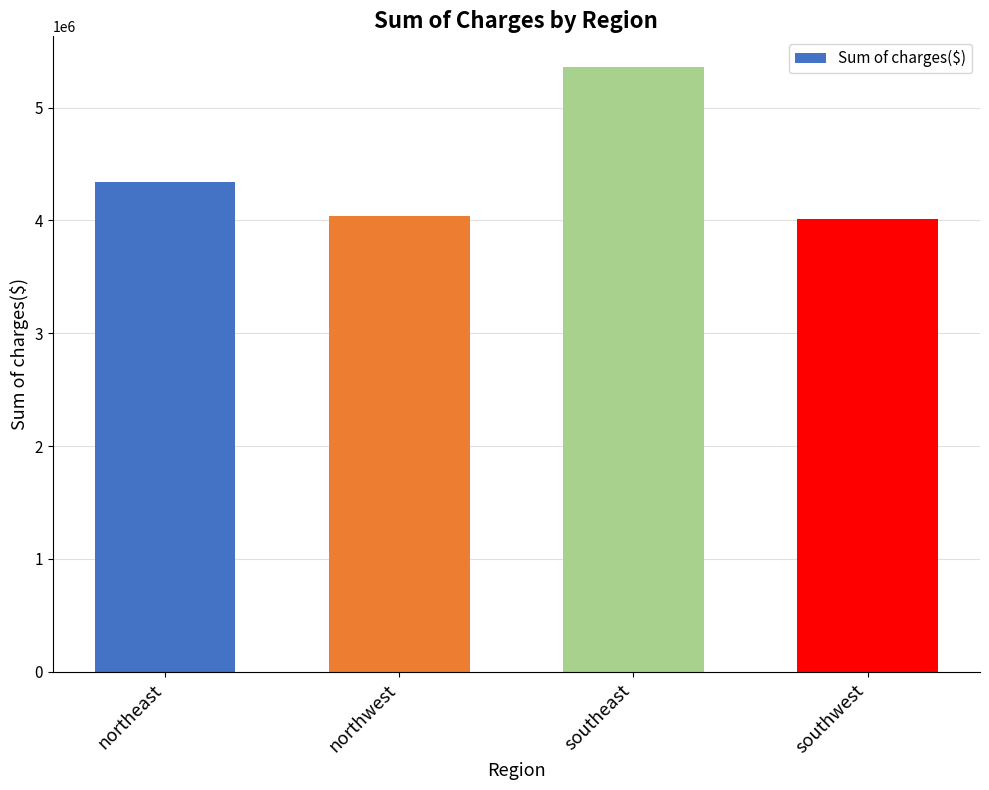

What is the approximate value at northwest?

4035712.0